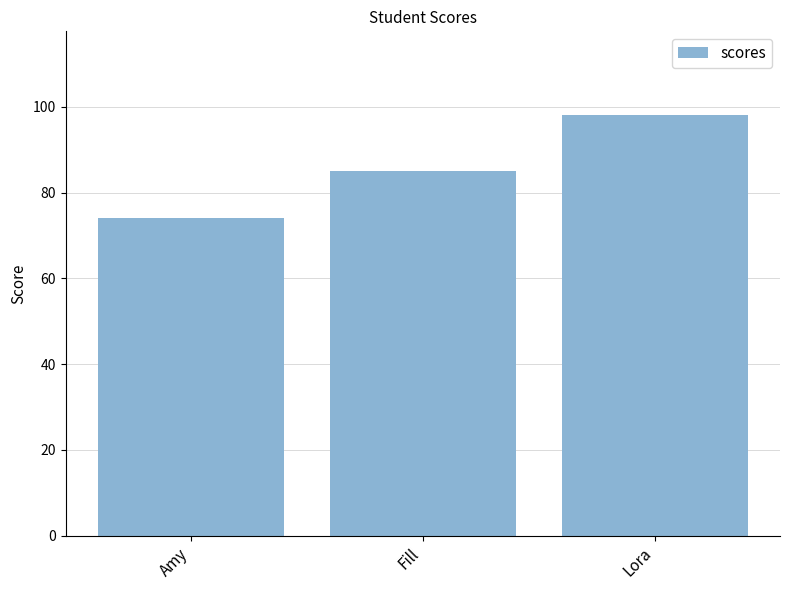

How many bars are there in total?

3